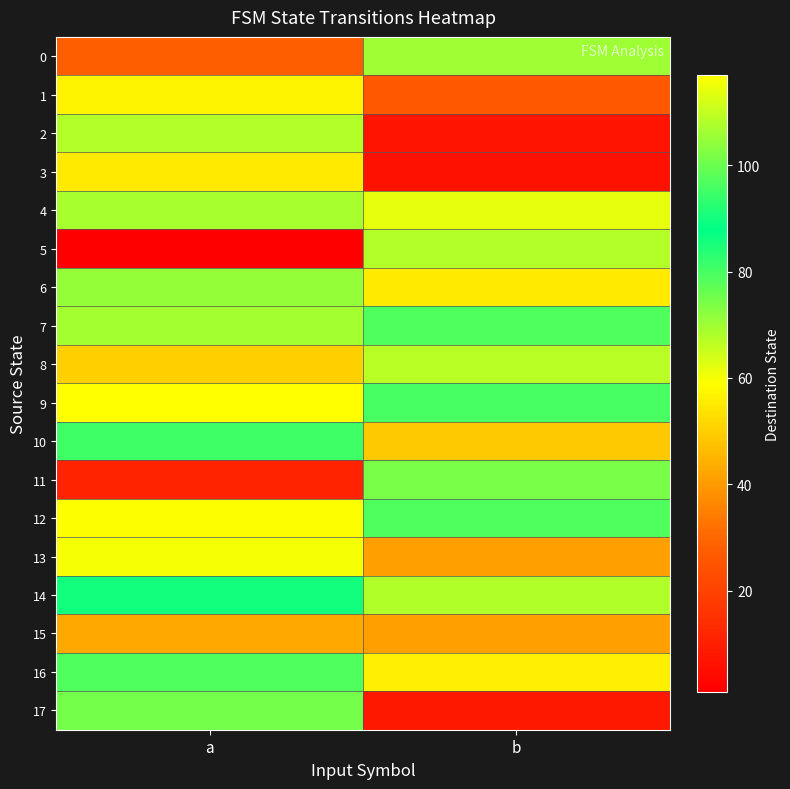

At how many categories does at least one series exceed 4?

2